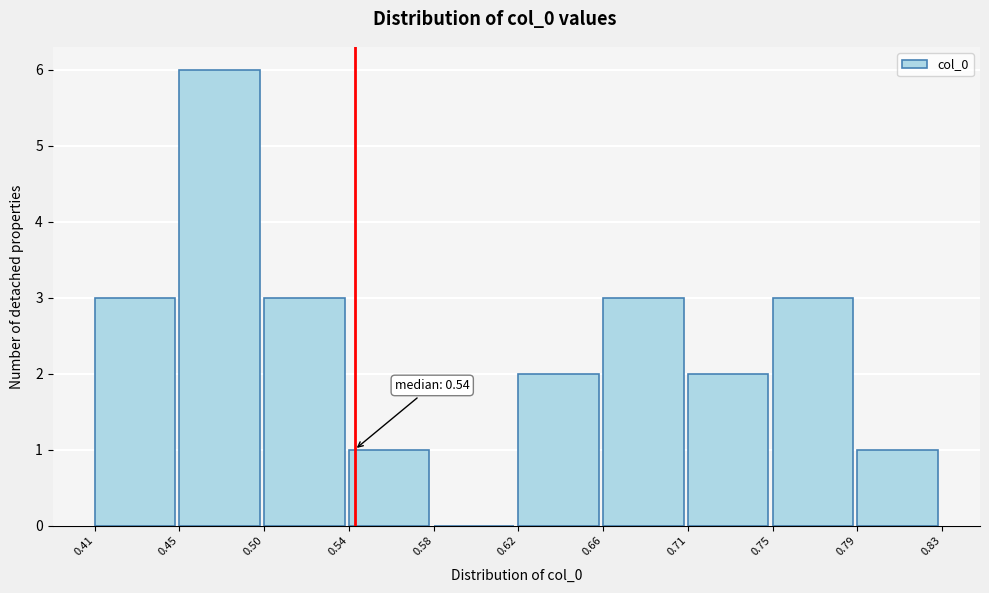

Over which range of the x-axis is the bar tallest?

0.45 to 0.50